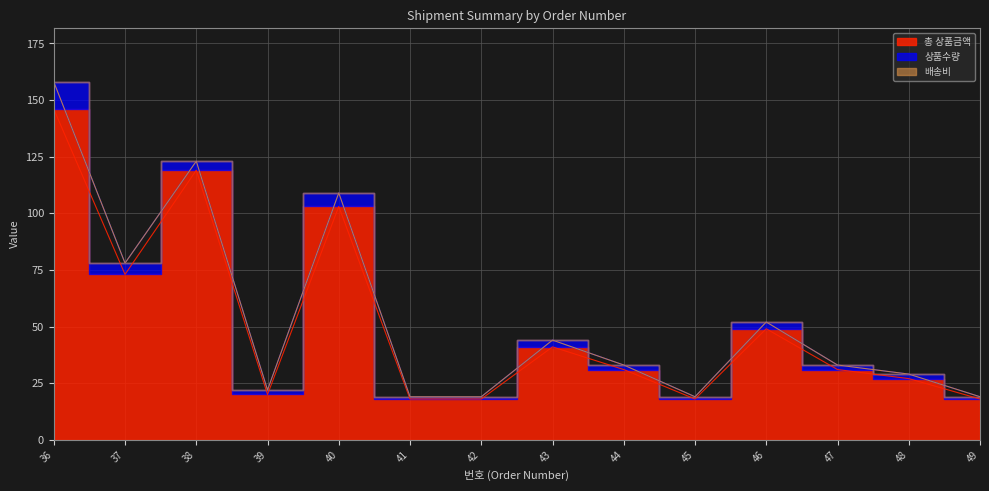

What is the value of the 총 상품금액 point at the 7th from the left?

18